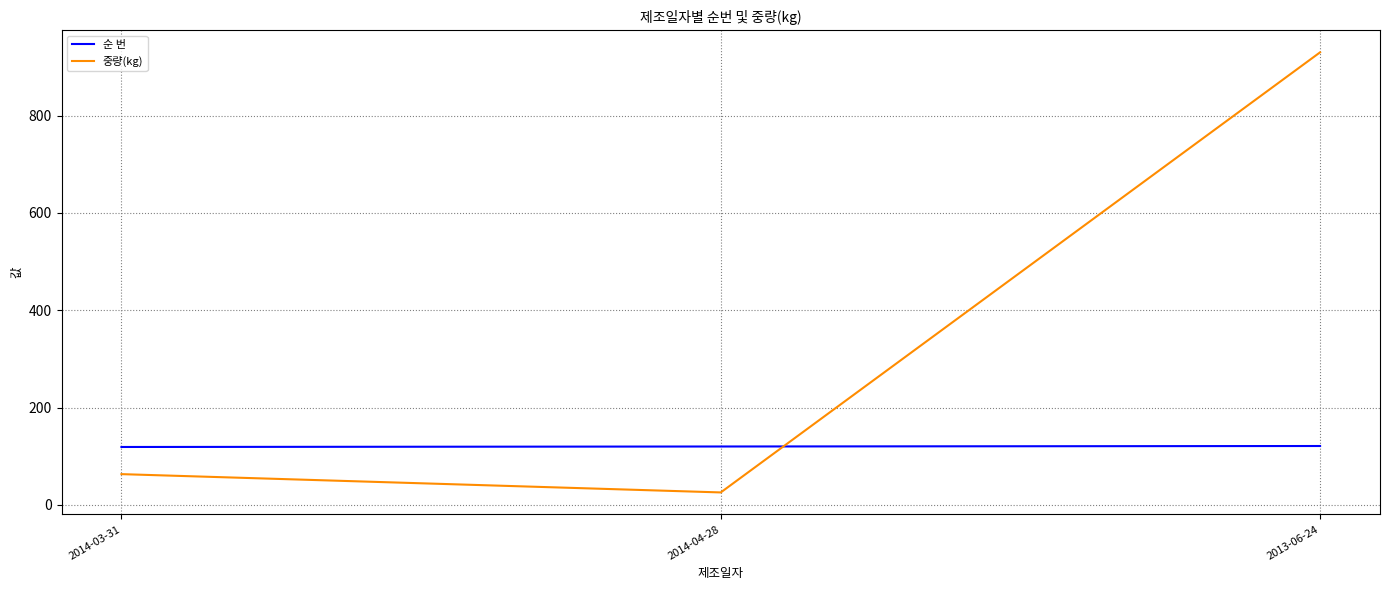

At which category does the chart reach its peak across all series?

2013-06-24